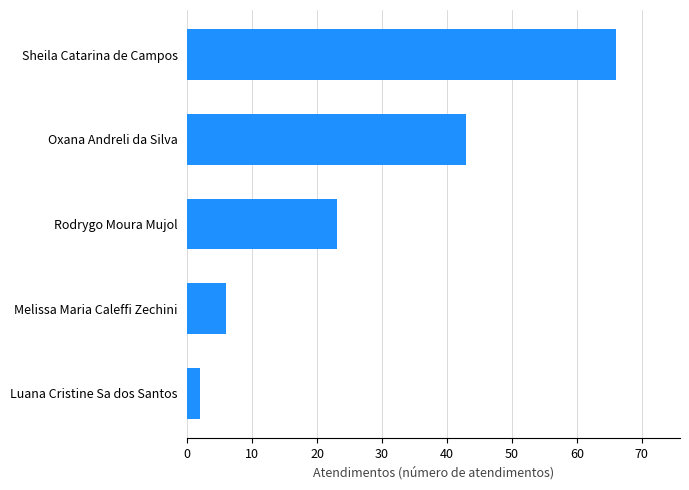

Reading top to bottom, list all the values displayed in this chart.

Sheila Catarina de Campos=66	Oxana Andreli da Silva=43	Rodrygo Moura Mujol=23	Melissa Maria Caleffi Zechini=6	Luana Cristine Sa dos Santos=2